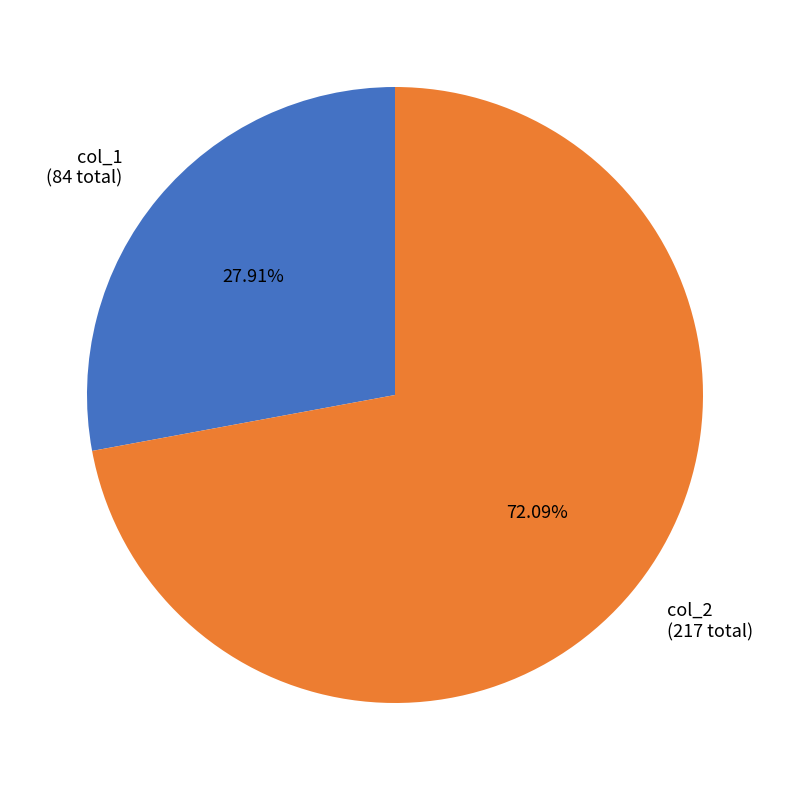

Which has a higher value, col_1 (84 total) or col_2 (217 total)?

col_2 (217 total)